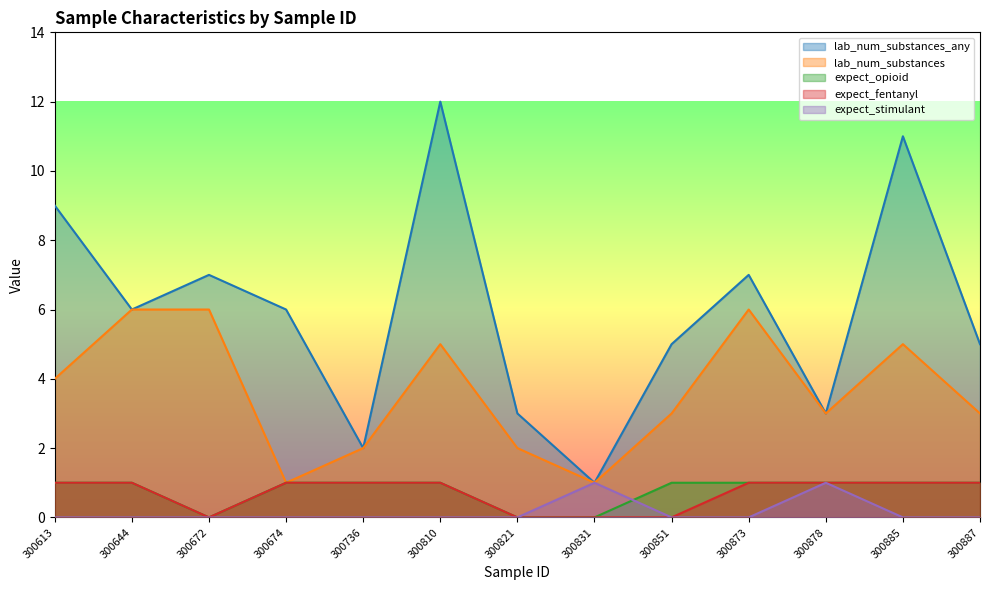

What is the difference between the expect_fentanyl values at 300821 and 300613?

1